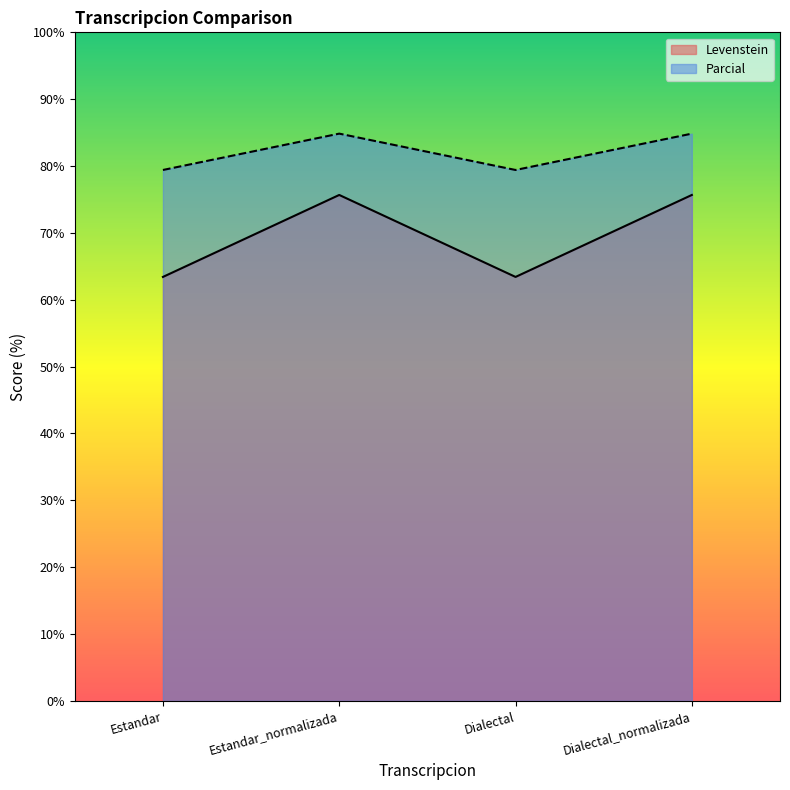

True or false: Levenstein and Parcial intersect in this chart.

False